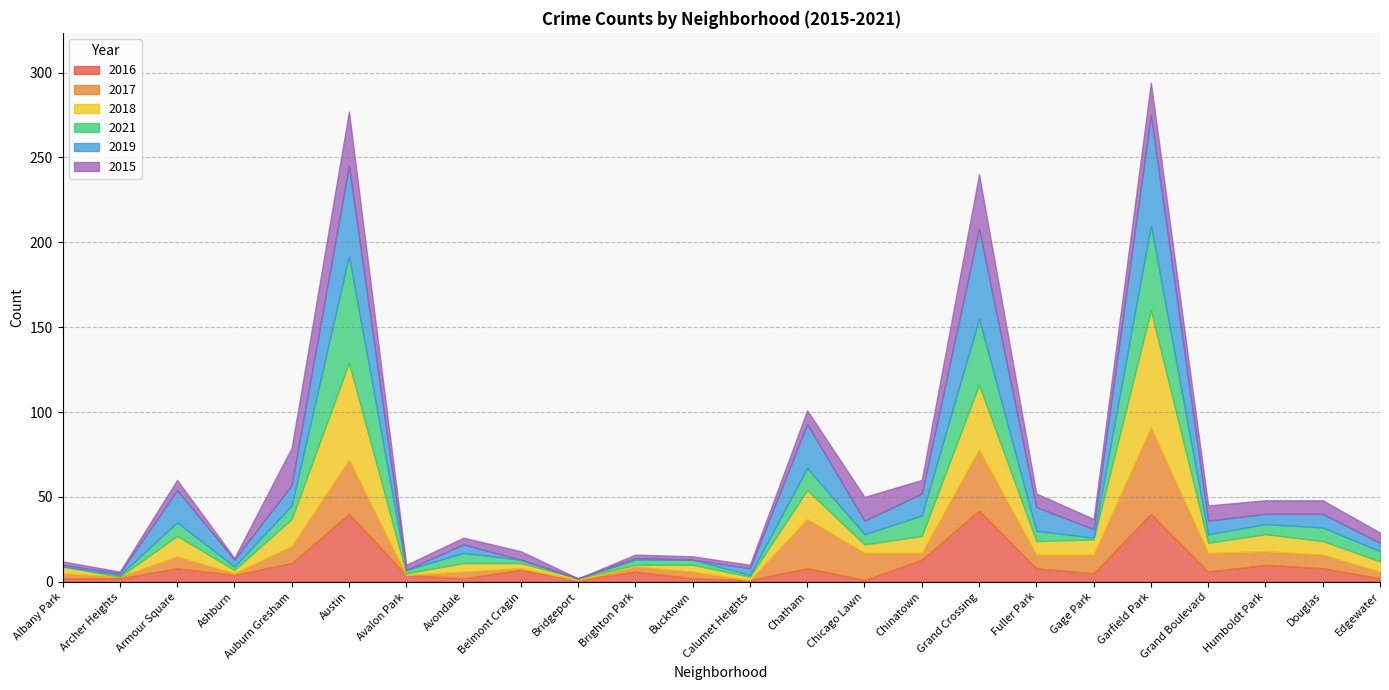

Is it true that 2017 equals 36 at Garfield Park?

False